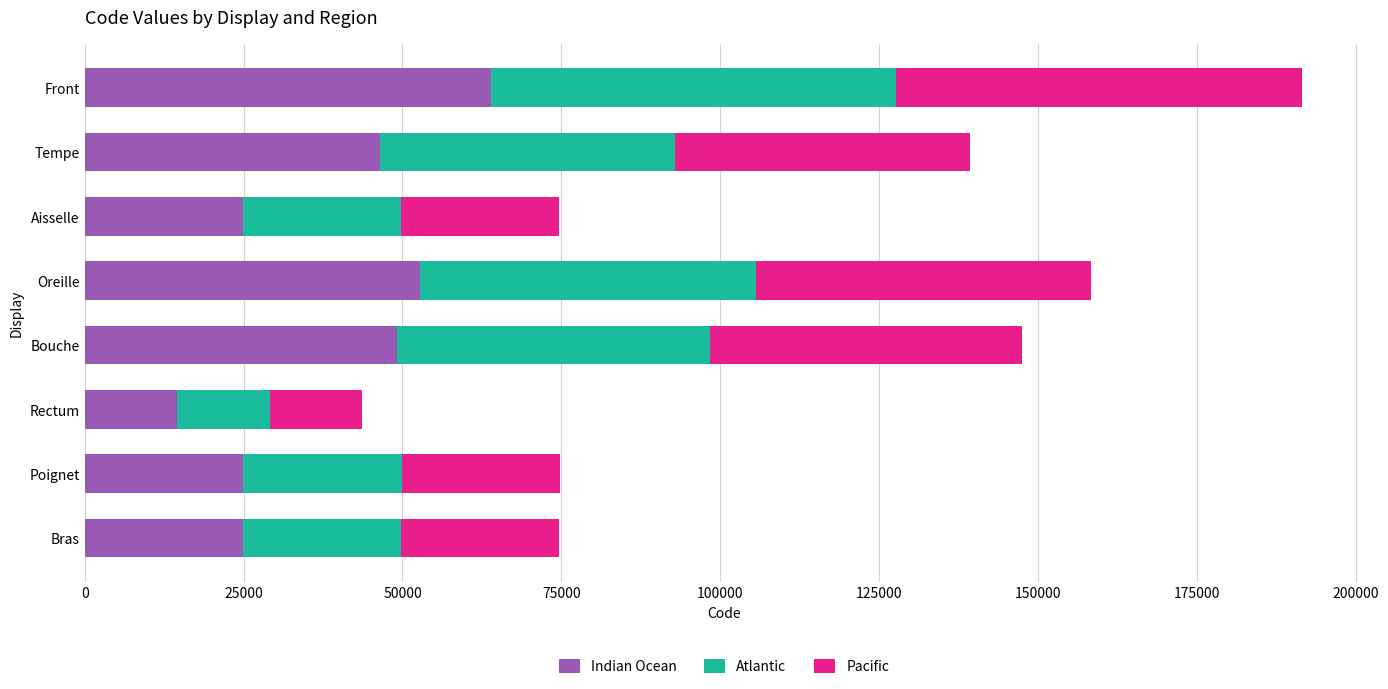

What is the lowest value of the Indian Ocean series?

14544